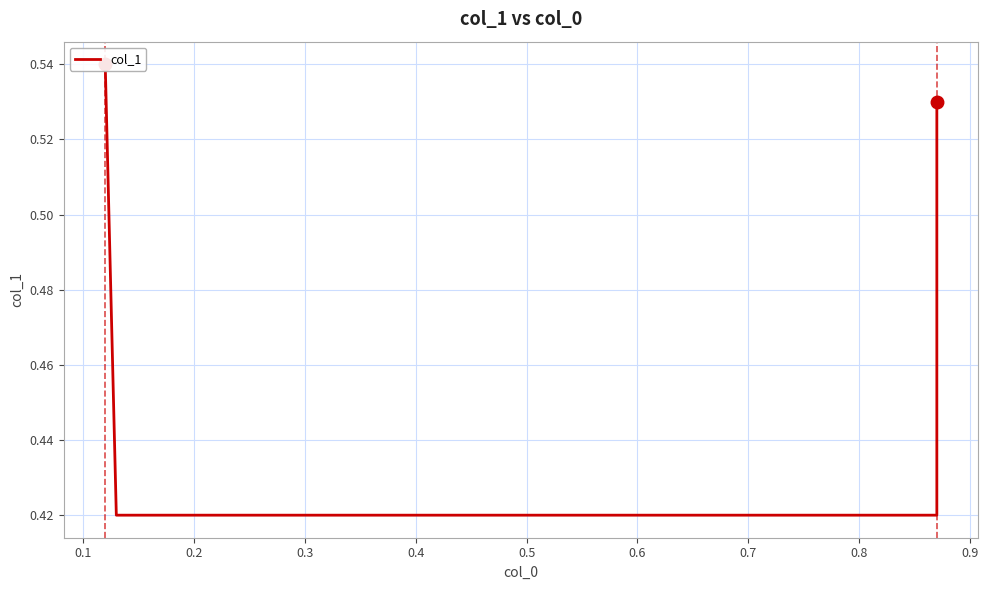

Count the number of data series in this chart.

1